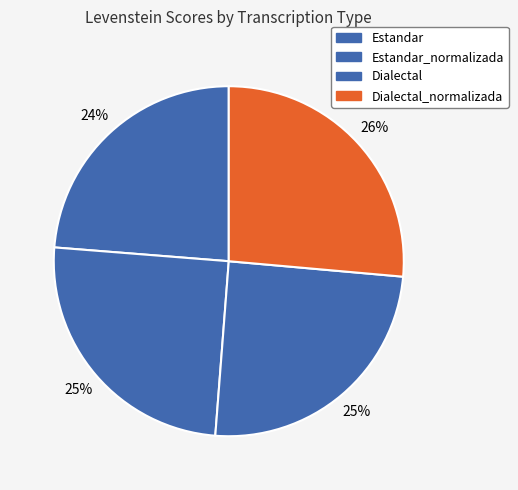

Rank the categories by value from highest to lowest.

Dialectal_normalizada, Estandar_normalizada, Dialectal, Estandar